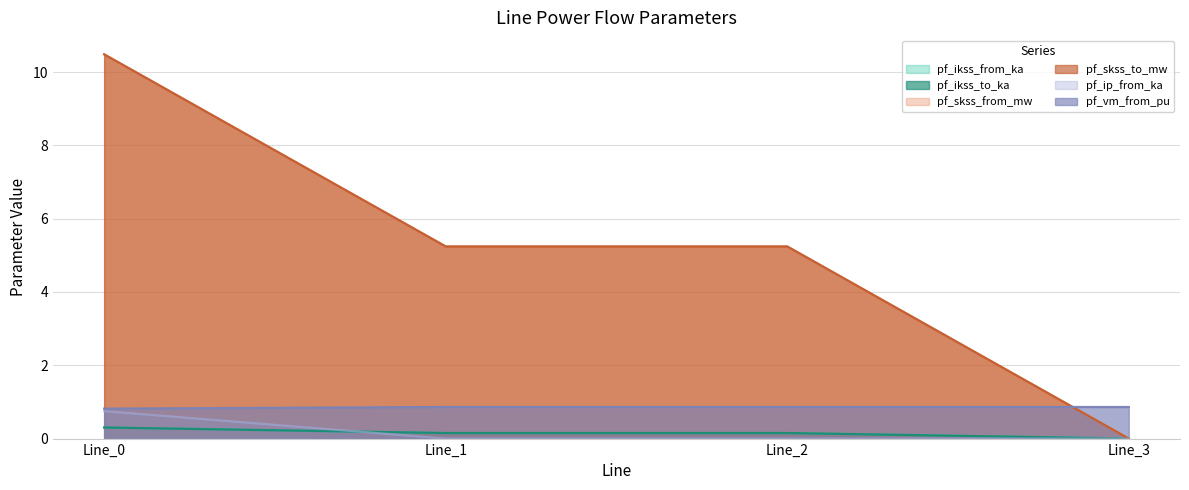

What are all the series names shown in the legend?

pf_ikss_from_ka, pf_ikss_to_ka, pf_skss_from_mw, pf_skss_to_mw, pf_ip_from_ka, pf_vm_from_pu